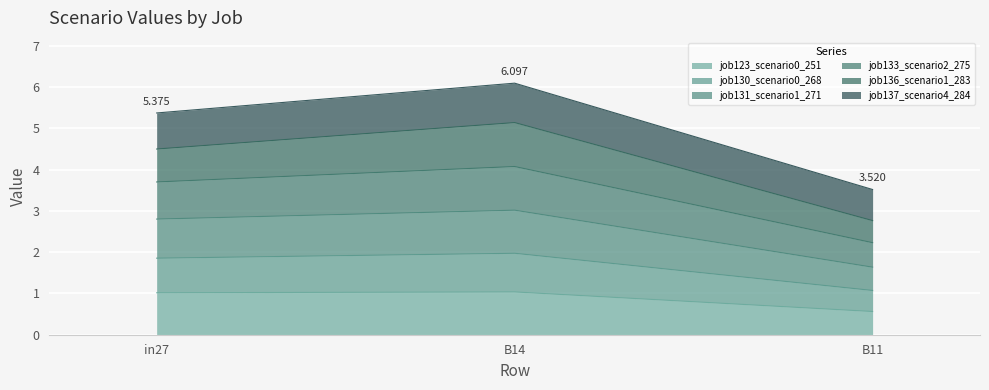

What are all the series names shown in the legend?

job123_scenario0_251, job130_scenario0_268, job131_scenario1_271, job133_scenario2_275, job136_scenario1_283, job137_scenario4_284